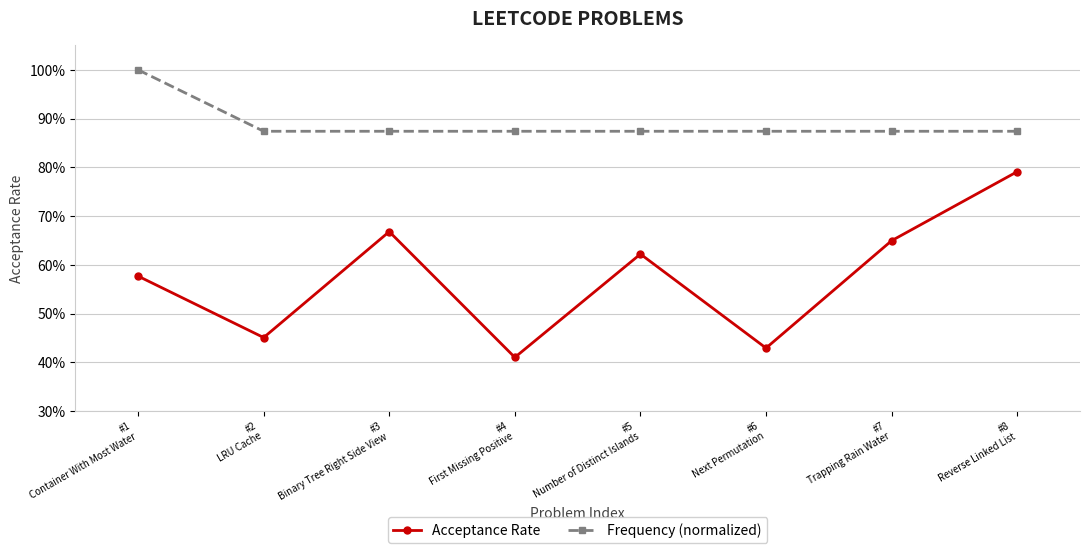

What is the minimum value shown in the chart?

0.4